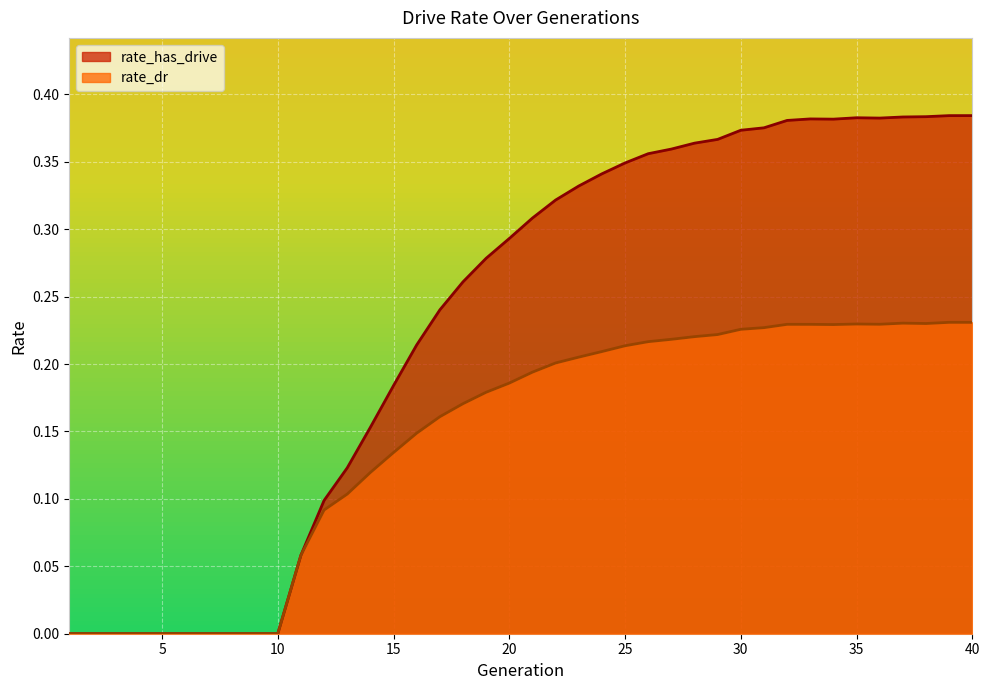

List the series in order of their peak value, lowest first.

rate_dr, rate_has_drive